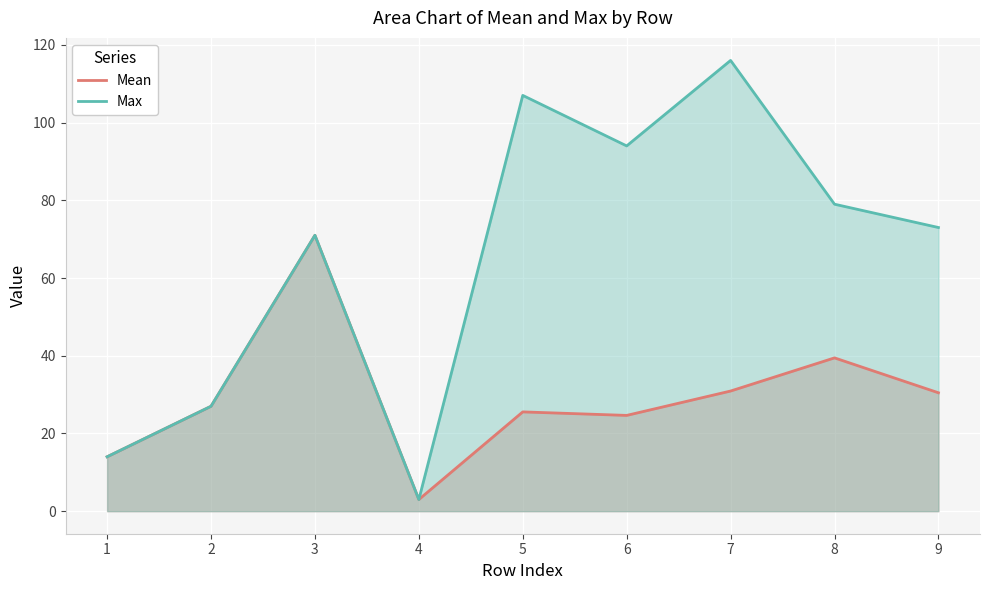

Reading right to left, what are all the values shown in this chart?

Mean: 9=30.5	8=39.5	7=30.9	6=24.6	5=25.6	4=3.0	3=71.0	2=27.0	1=14.0
Max: 9=73.0	8=79.0	7=116.0	6=94.0	5=107.0	4=3.0	3=71.0	2=27.0	1=14.0